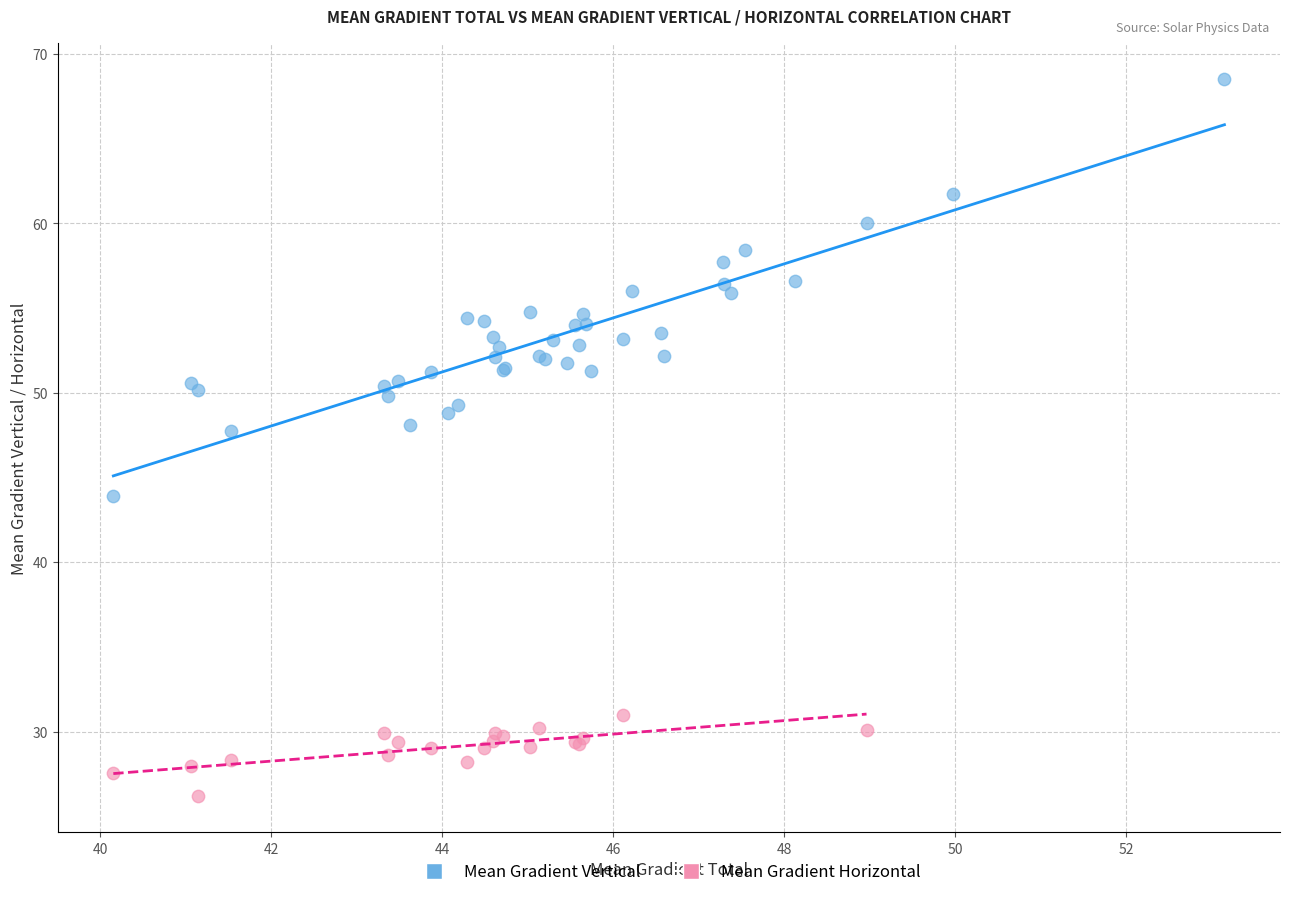

Which series contains the lowest Y value?

Mean Gradient Horizontal